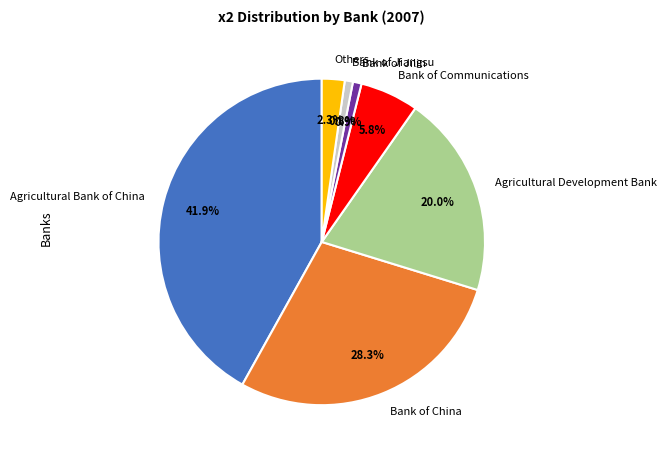

How much of the chart is everything except Agricultural Development Bank?

80.0%